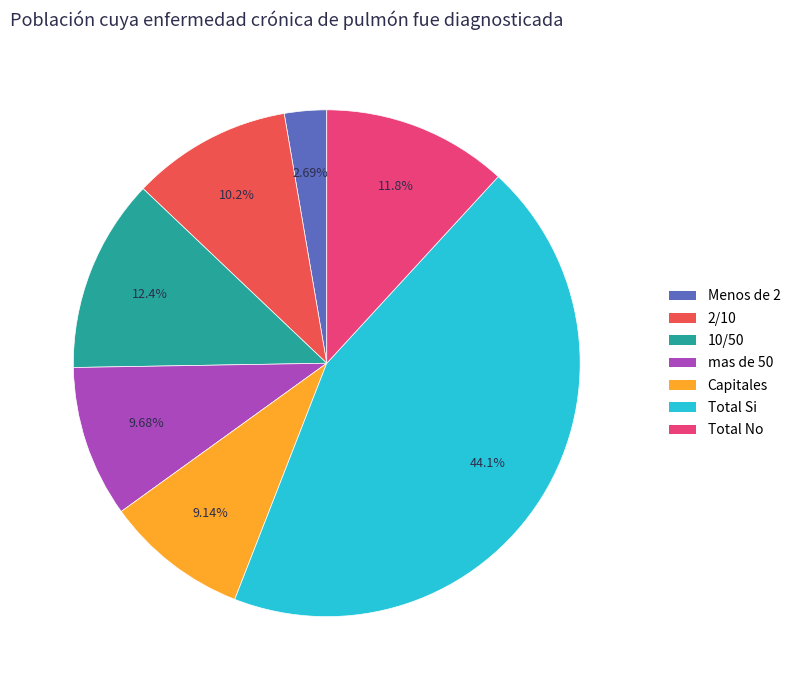

To the nearest percent, what portion does 2/10 represent?

10%